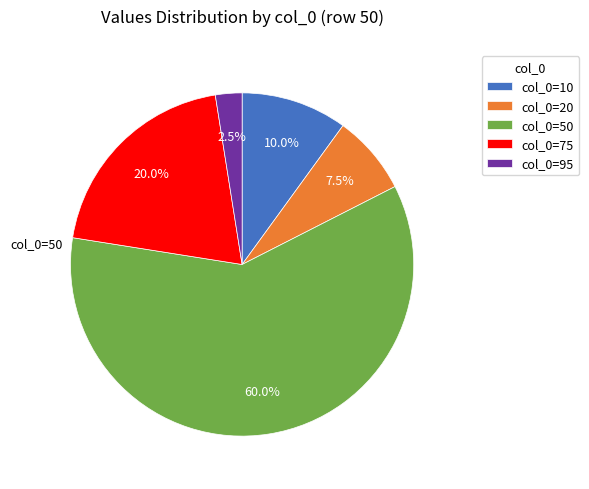

Which slice represents more than half of the pie?

col_0=50